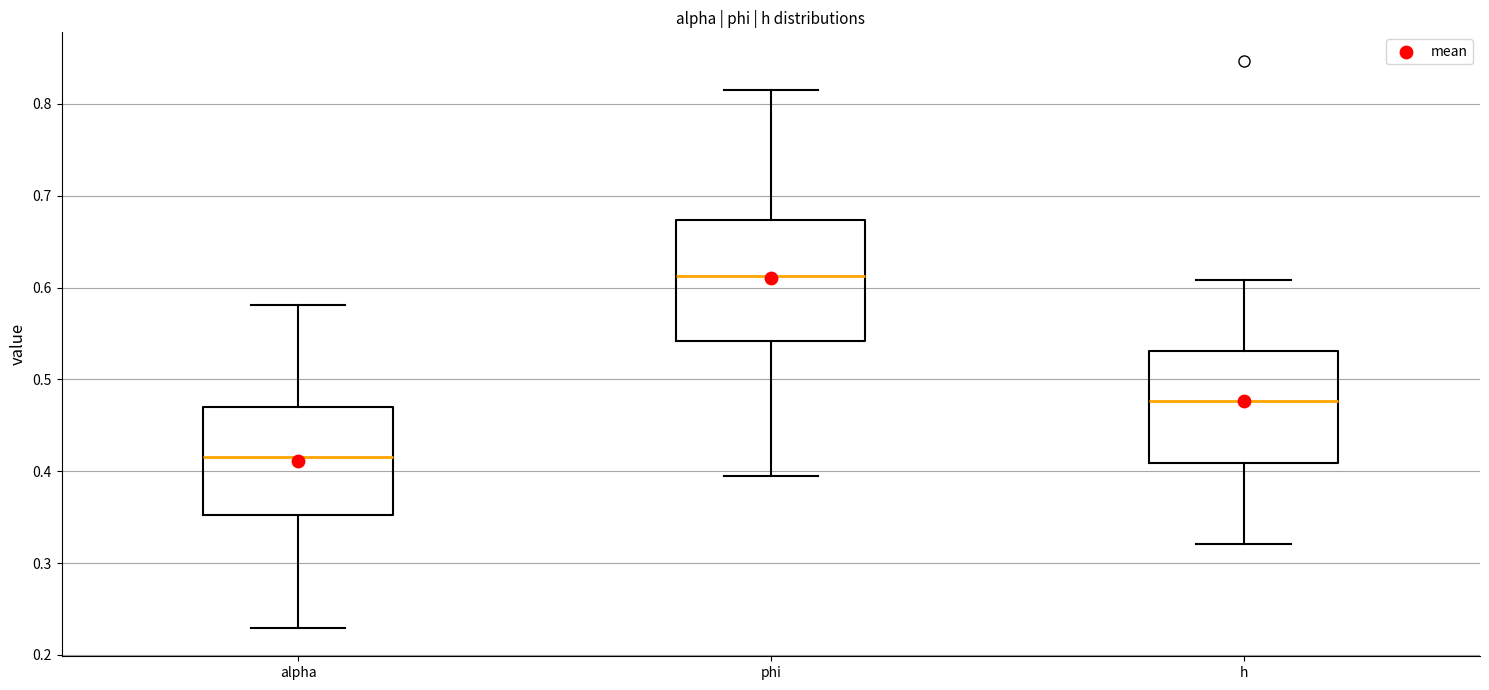

Reading left to right, transcribe this box plot: for each box, give where its median line is, the range the box spans, and where its two whiskers end, as read against the y-axis. The values are not printed on the chart, so give them approximately, as read against the axis.

alpha: median 0.42, box 0.35 to 0.47, whiskers 0.23 to 0.58
phi: median 0.61, box 0.54 to 0.67, whiskers 0.39 to 0.81
h: median 0.48, box 0.41 to 0.53, whiskers 0.32 to 0.61